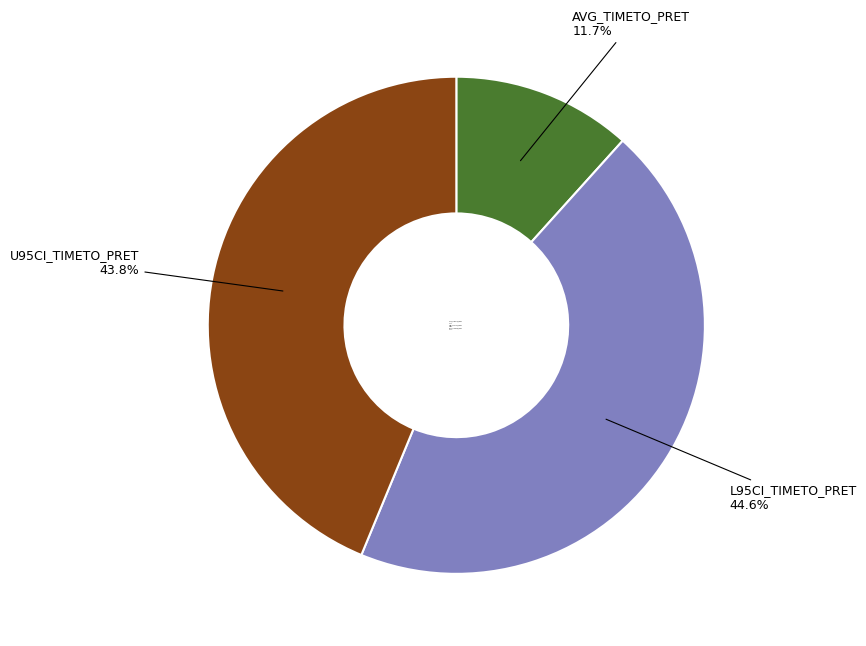

To the nearest percent, what is the difference between the largest and smallest slice percentages?

33%